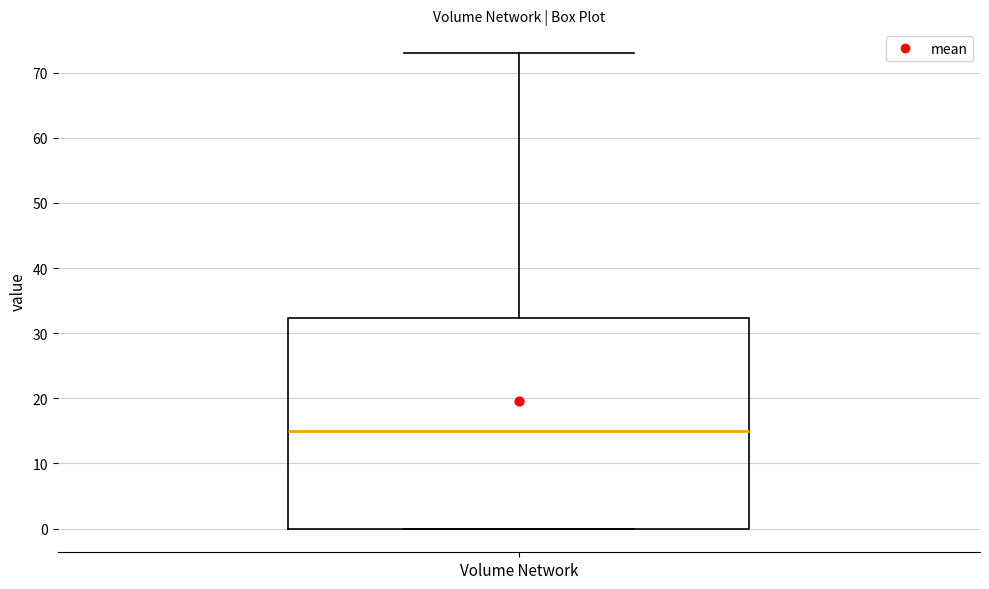

Transcribe this box plot: give where the median line is, the range the box spans, and where the two whiskers end, as read against the y-axis. The values are not printed on the chart, so give them approximately, as read against the axis.

median 15, box 0 to 32, whiskers 0 to 73